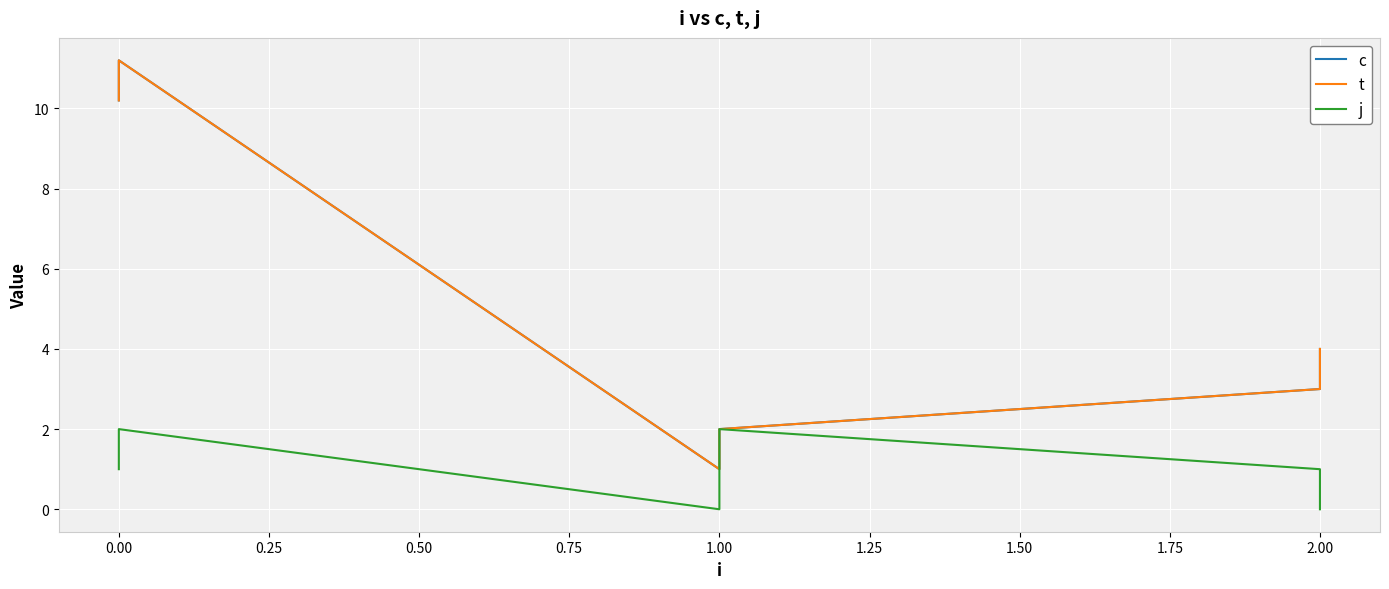

Which has a higher value, 1.00 or 0.75?

1.00